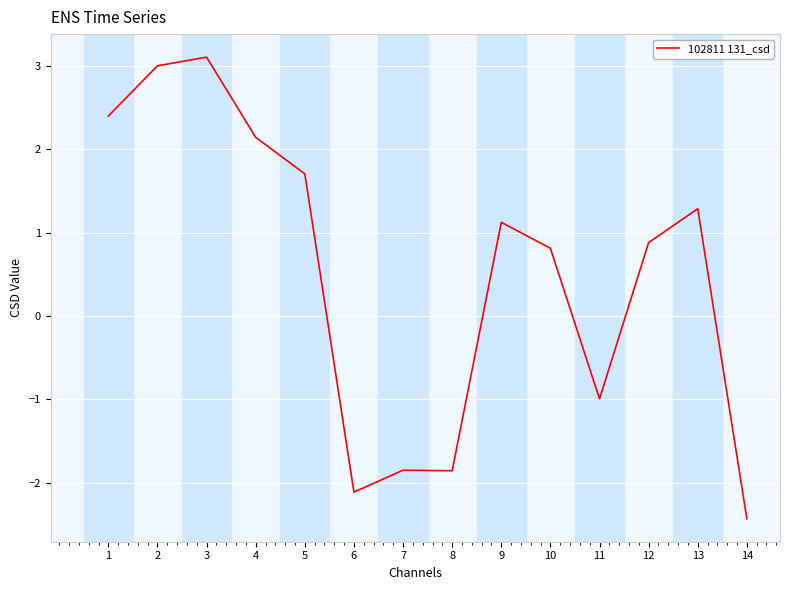

At which category does the data reach its first local valley?

6